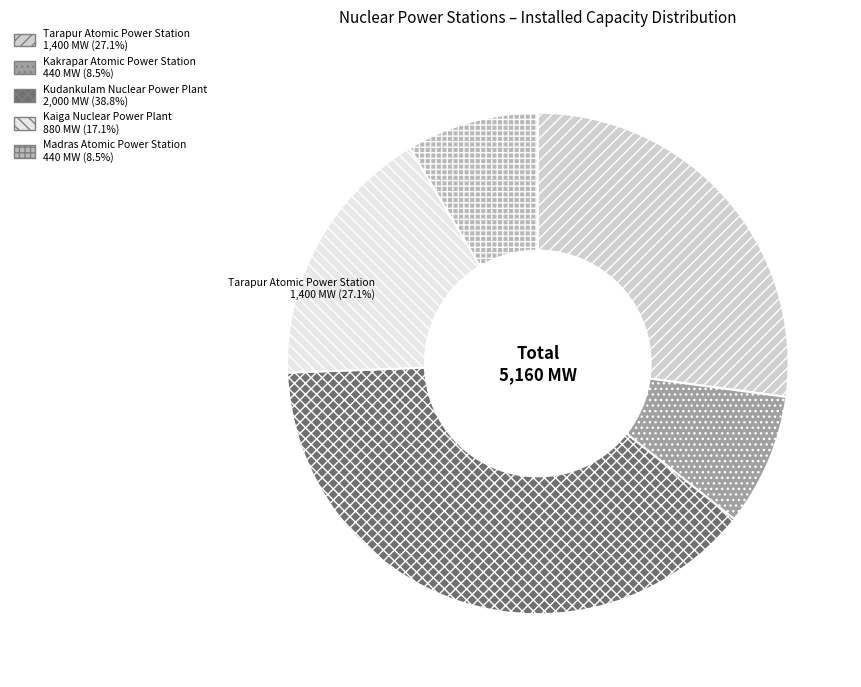

What percentage is the Kaiga Nuclear
Power Plant slice, to the nearest percent?

17%